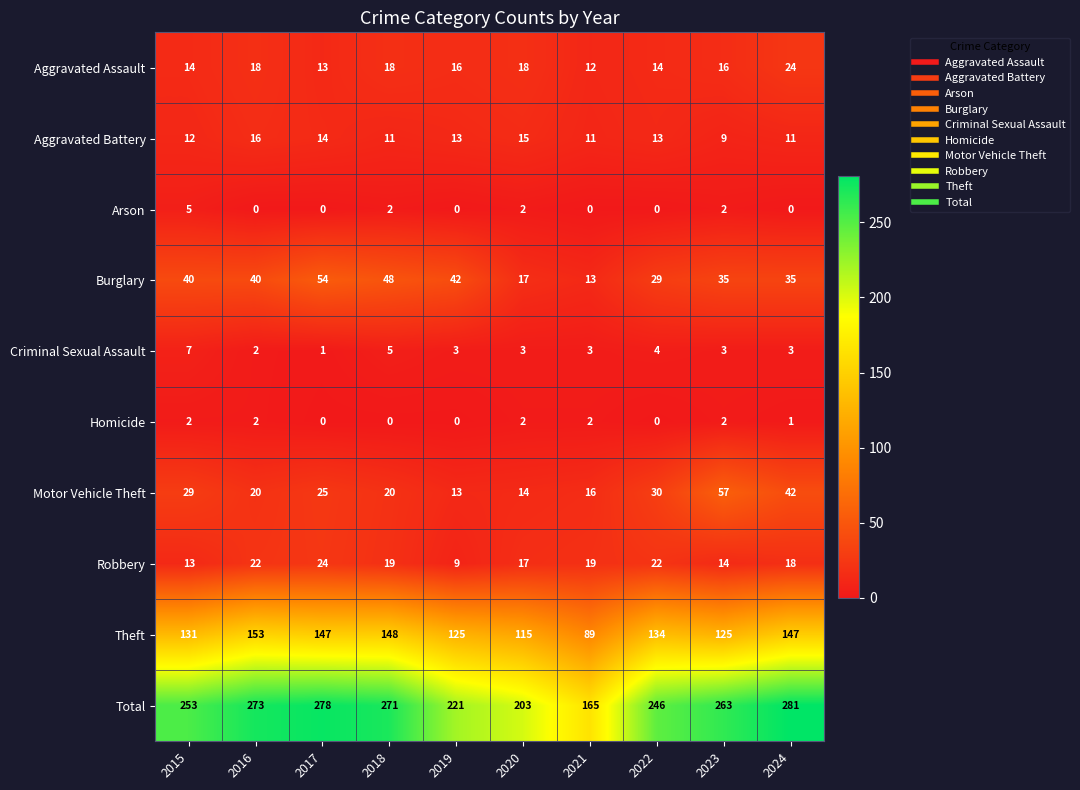

What is the sum of all Homicide values?

11